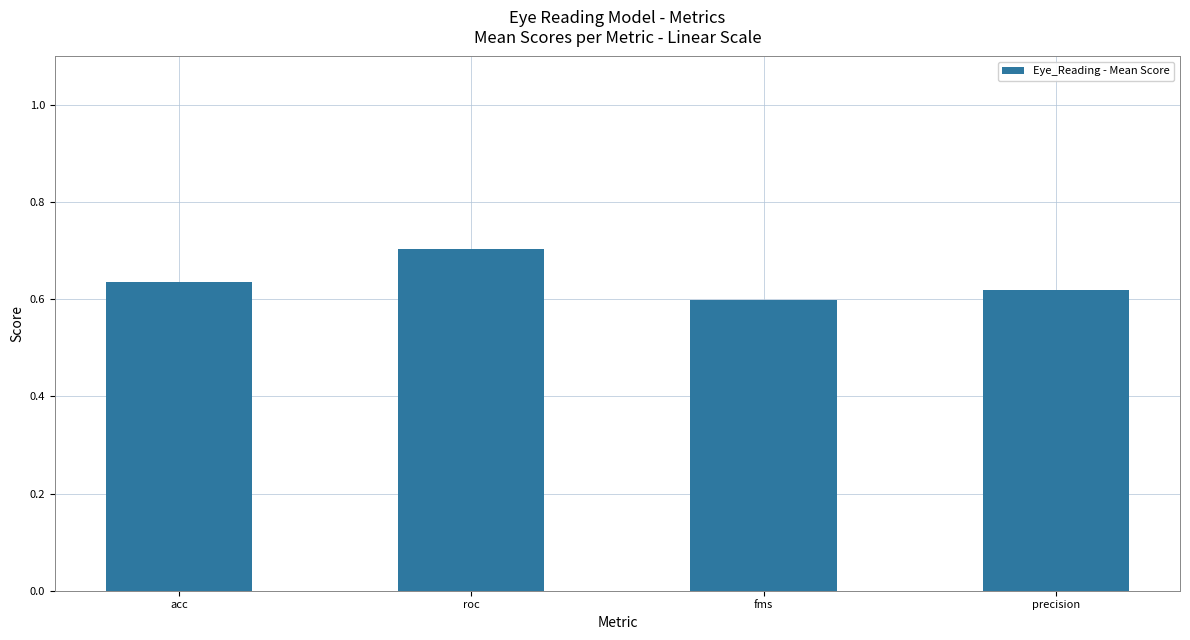

True or false: the data shows 0.6 at precision.

True